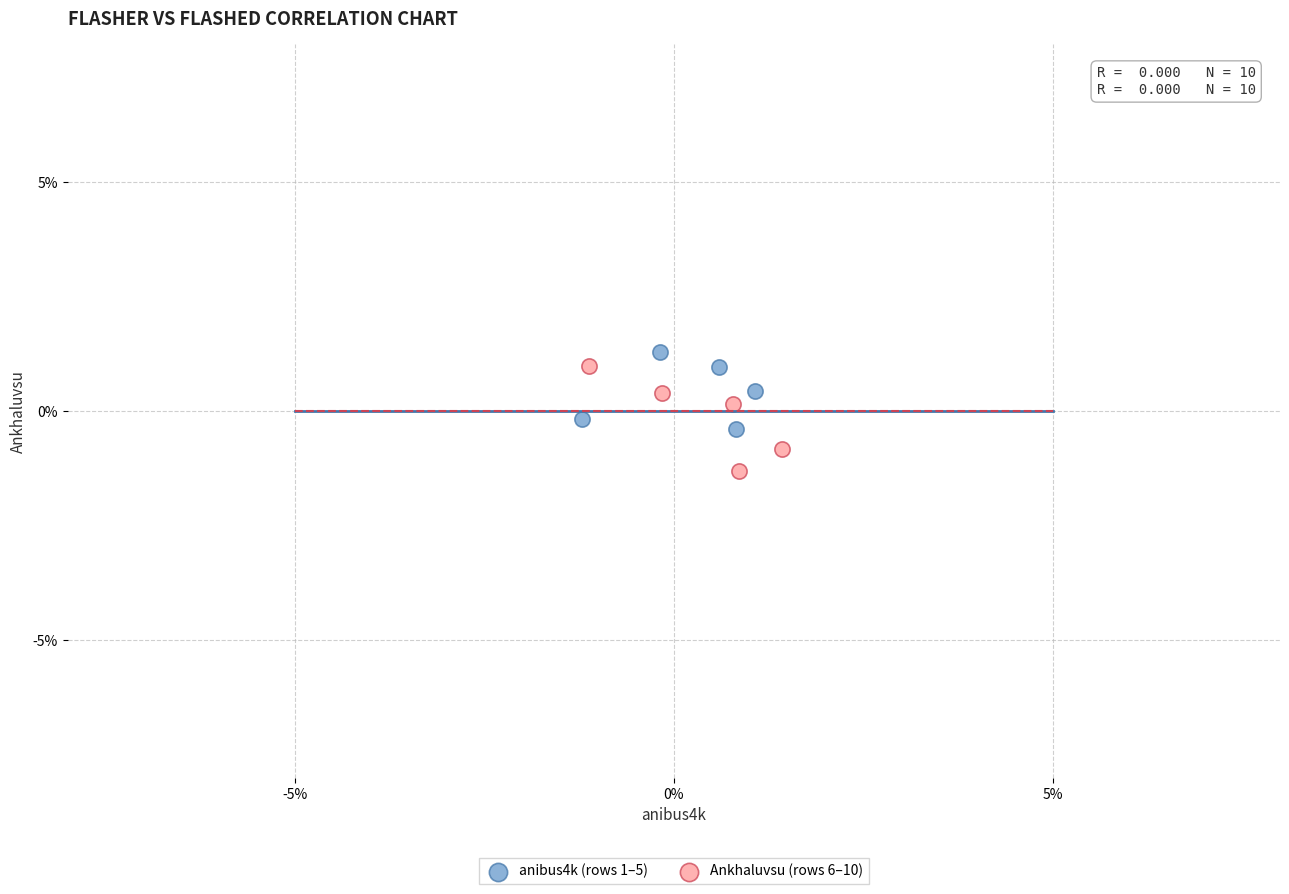

What are all the series names shown in the legend?

anibus4k (rows 1–5), Ankhaluvsu (rows 6–10)